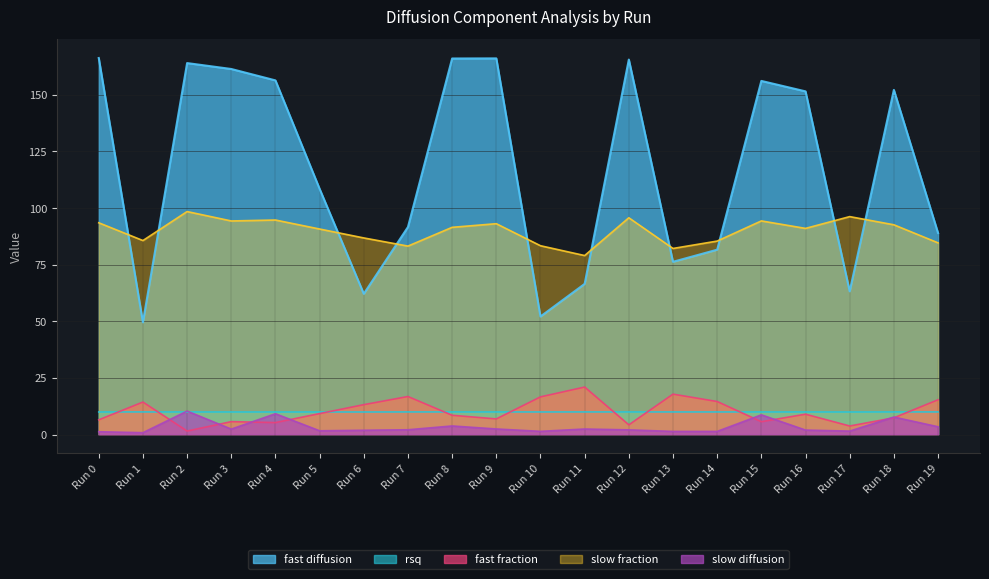

What is the greatest value displayed?

166.2